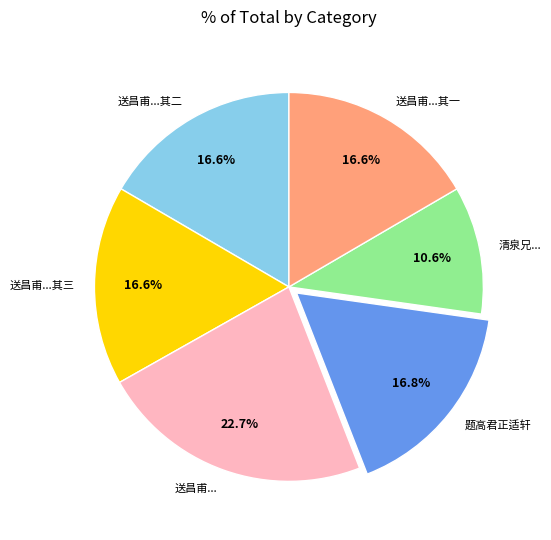

To the nearest percent, what is the difference between the largest and smallest slice percentages?

12%